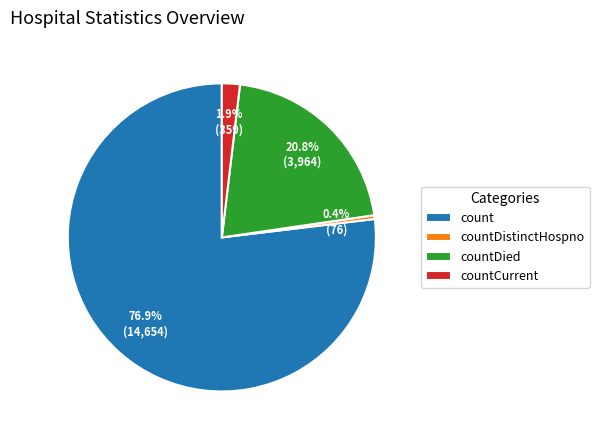

Count the number of slices in the pie.

4